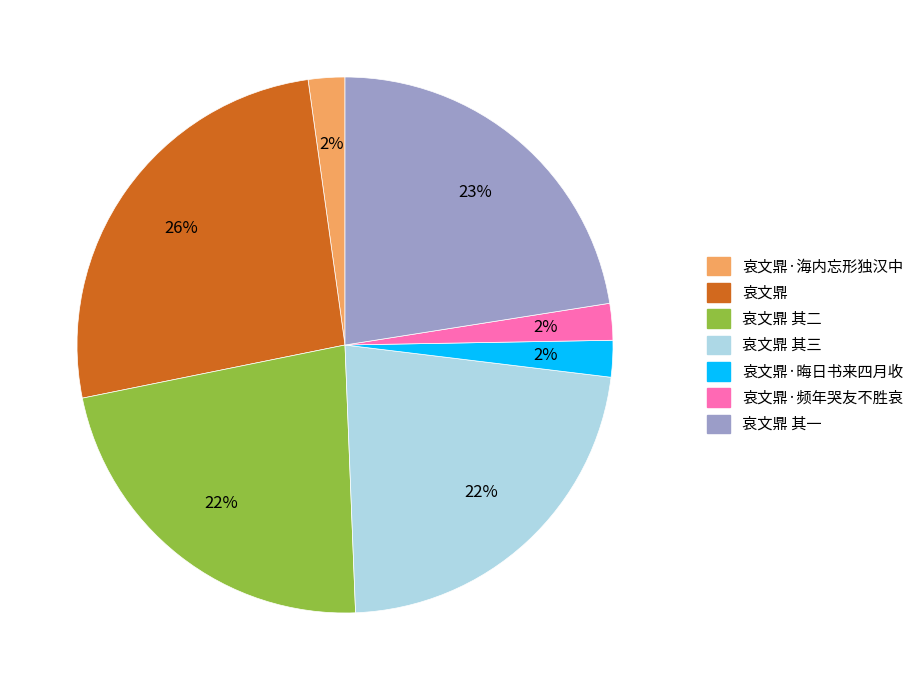

Does any single category account for the majority?

No